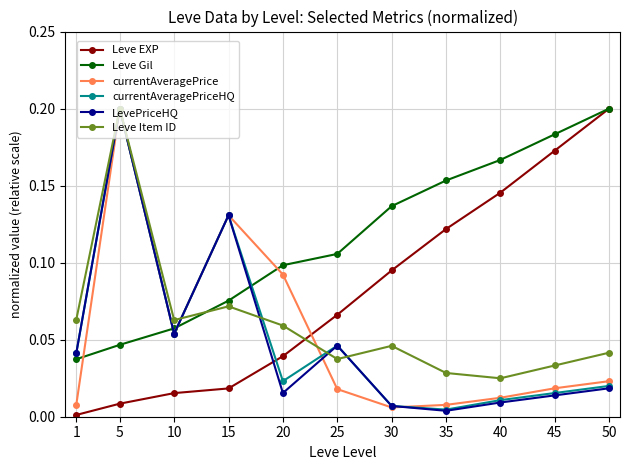

Is the value of currentAveragePriceHQ at 15 greater than the value of currentAveragePrice at 25?

Yes